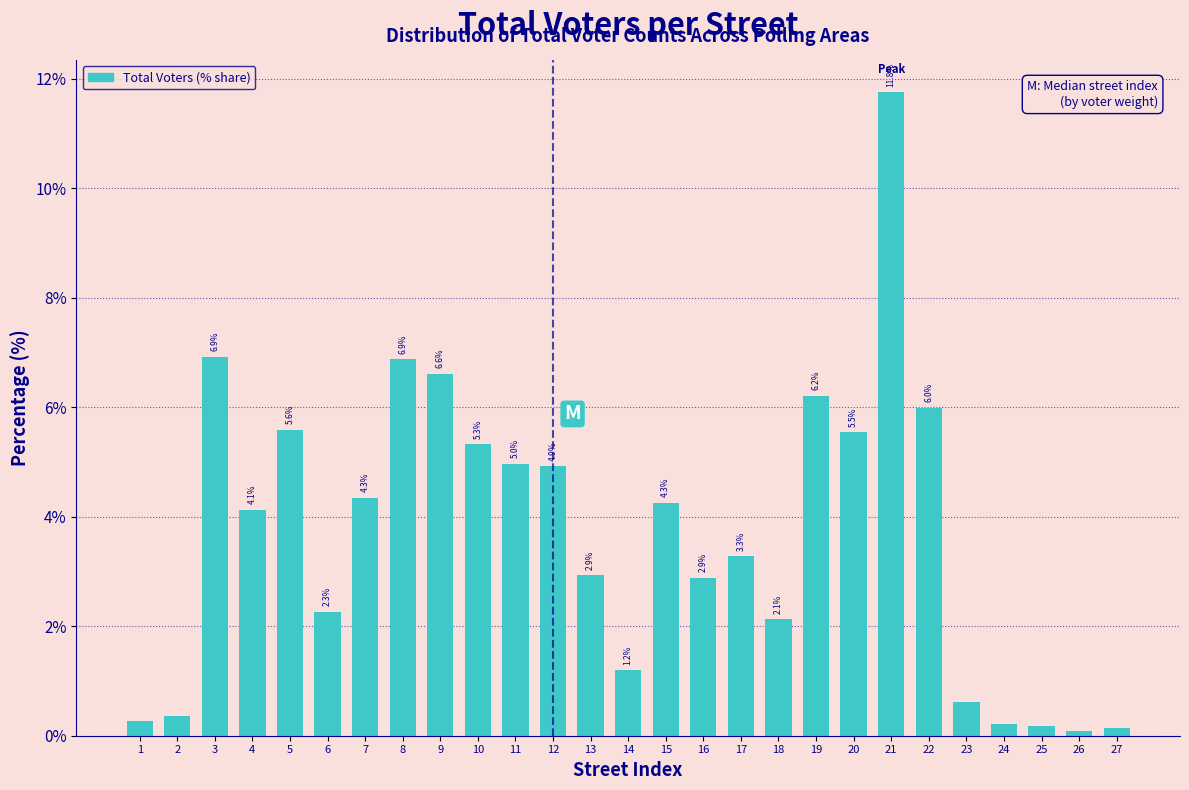

What is the difference between the values at 10 and 25?

5.1